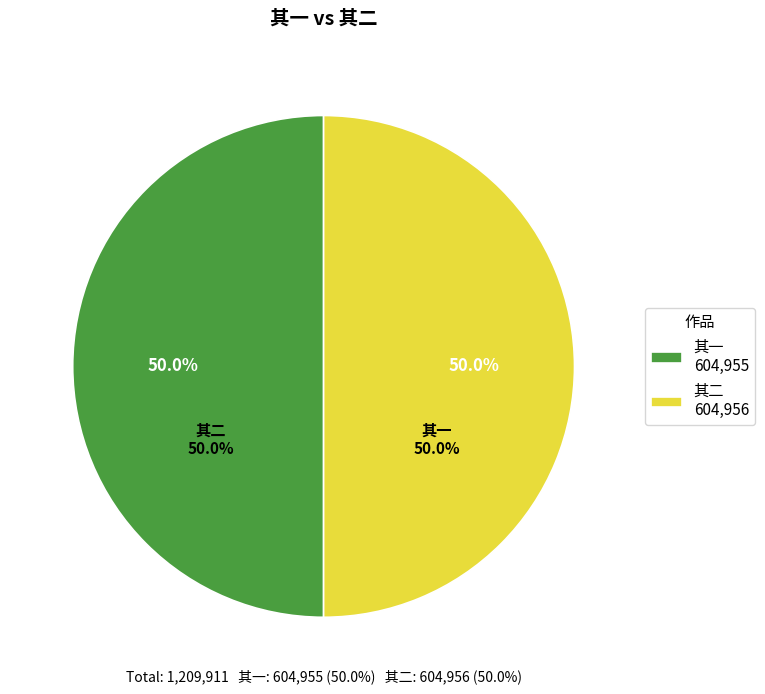

To the nearest percent, what percentage of the pie is 杨鹏遥观察雨中过访小园粗粝未陈淹留竟日赋此奉谢 其一?

50%